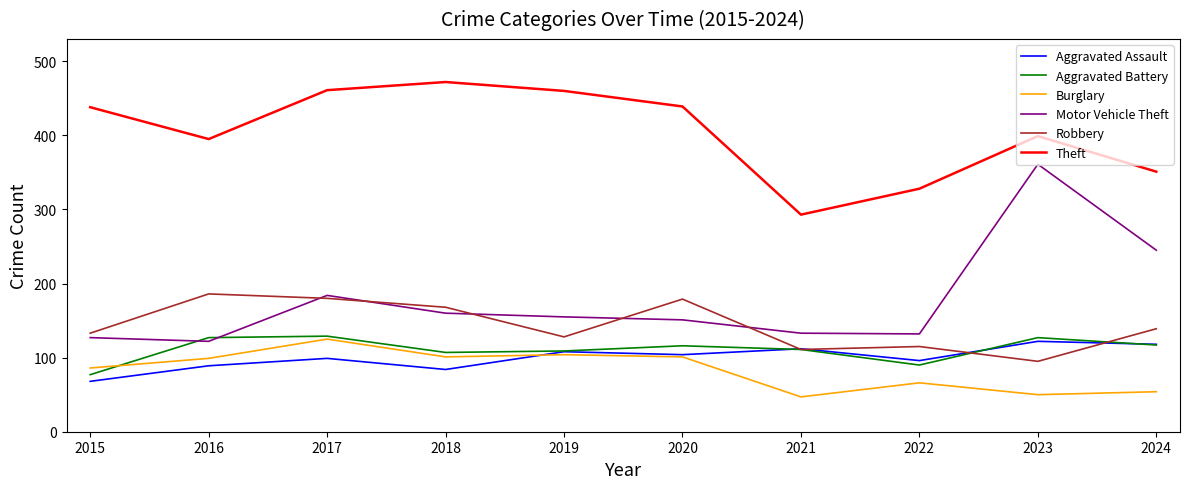

Where is Motor Vehicle Theft nearest to the value 241?

2024